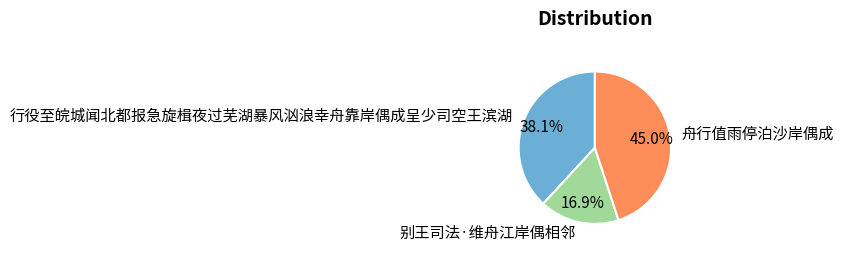

To the nearest percent, what is the combined percentage of 行役至皖城闻北都报急旋楫夜过芜湖暴风汹浪幸舟靠岸偶成呈少司空王滨湖 and 别王司法·维舟江岸偶相邻?

55%